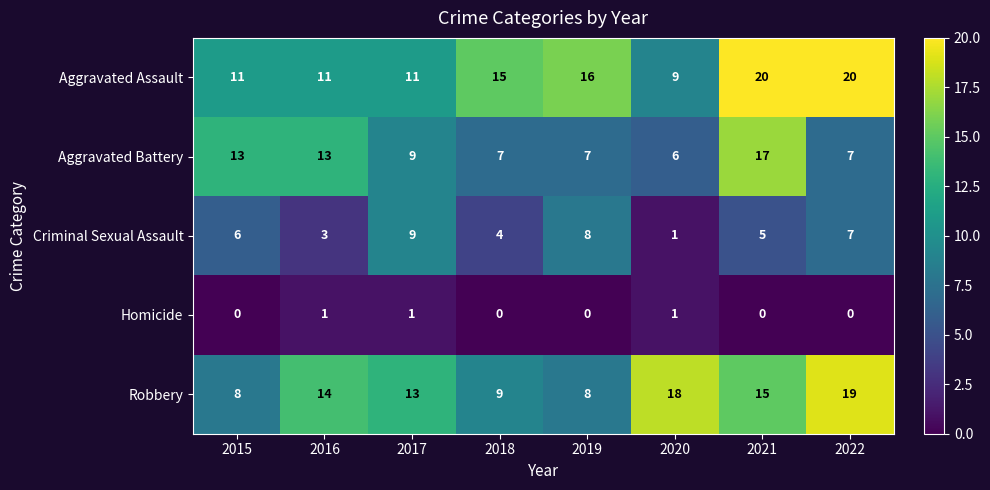

At which label does Aggravated Assault first exceed 15?

2019